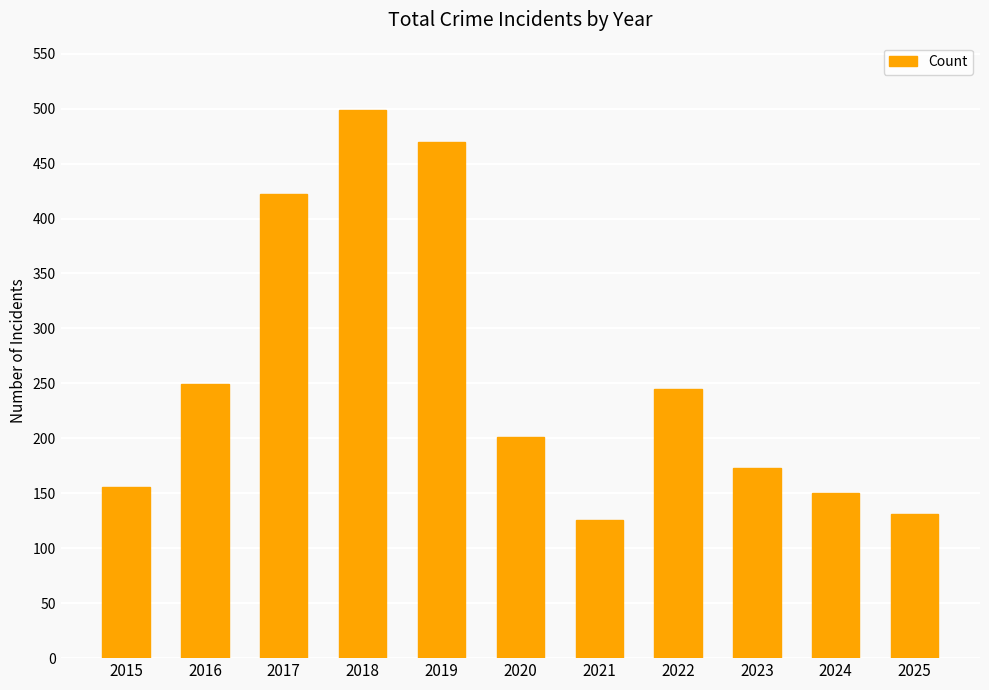

How many values are below 201?

5